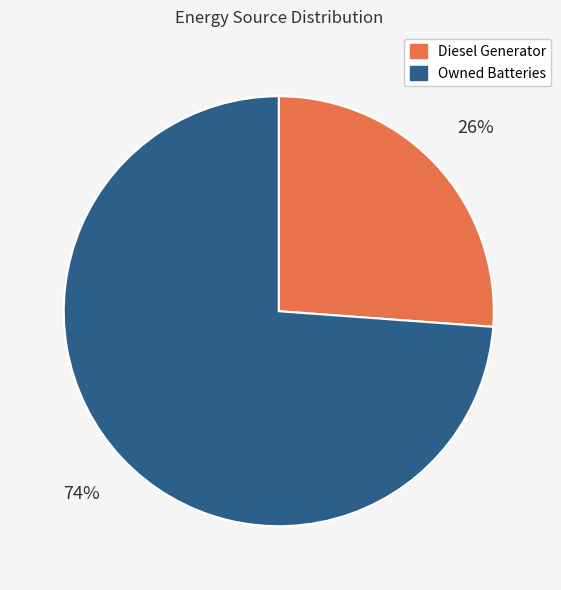

To the nearest percent, what is the difference between the largest and smallest slice percentages?

48%